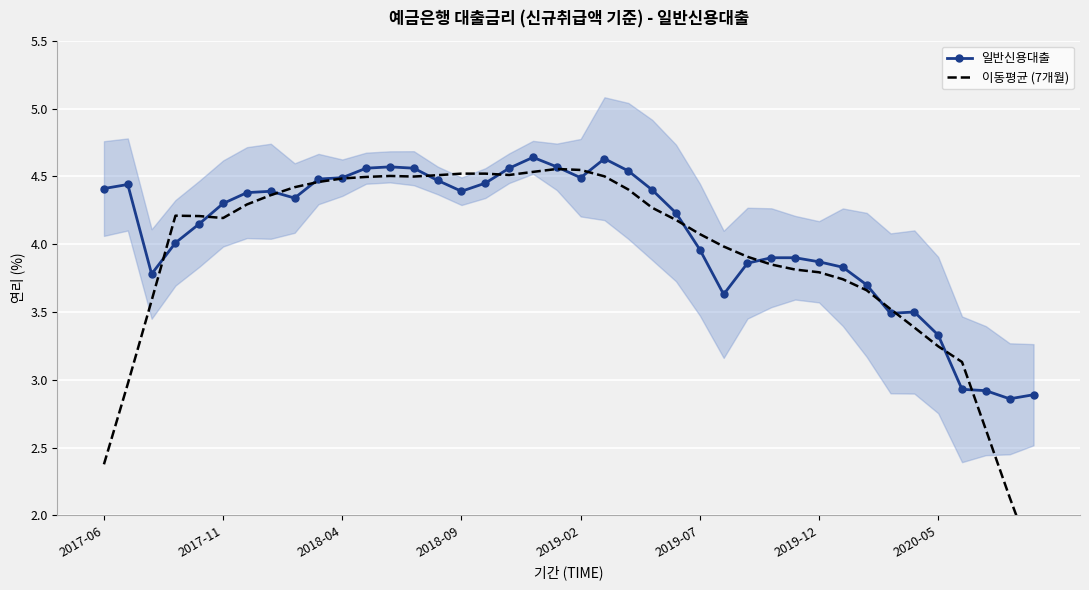

Reading left to right, extract all data points from this chart.

일반신용대출: 4.4	4.4	3.8	4.0	4.2	4.3	4.4	4.4	4.3	4.5	4.5	4.6	4.6	4.6	4.5	4.4	4.5	4.6	4.6	4.6	4.5	4.6	4.5	4.4	4.2	4.0	3.6	3.9	3.9	3.9	3.9	3.8	3.7	3.5	3.5	3.3	2.9	2.9	2.9	2.9
이동평균 (7개월): 2.4	3.0	3.6	4.2	4.2	4.2	4.3	4.4	4.4	4.5	4.5	4.5	4.5	4.5	4.5	4.5	4.5	4.5	4.5	4.6	4.5	4.5	4.4	4.3	4.2	4.1	4.0	3.9	3.8	3.8	3.8	3.7	3.7	3.5	3.4	3.2	3.1	2.6	2.1	1.7